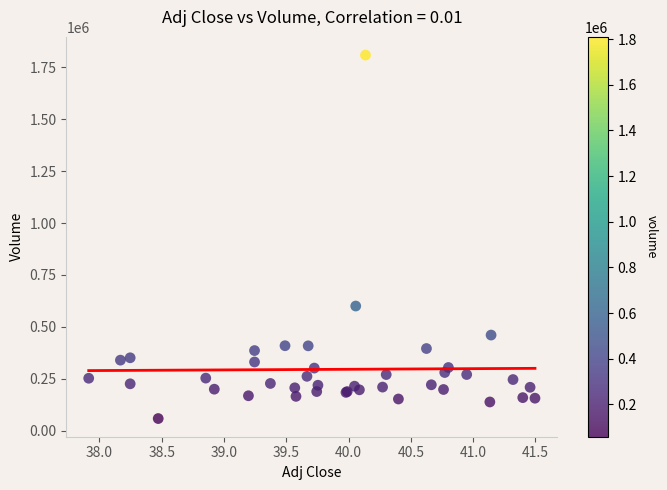

What Y value in the scatter plot is closest to 934000?

600400